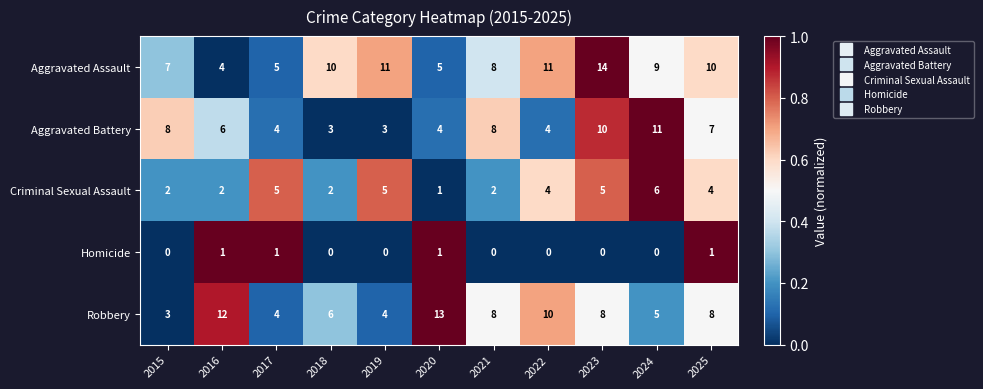

Which series changed the most between 2021 and 2022?

Aggravated Battery